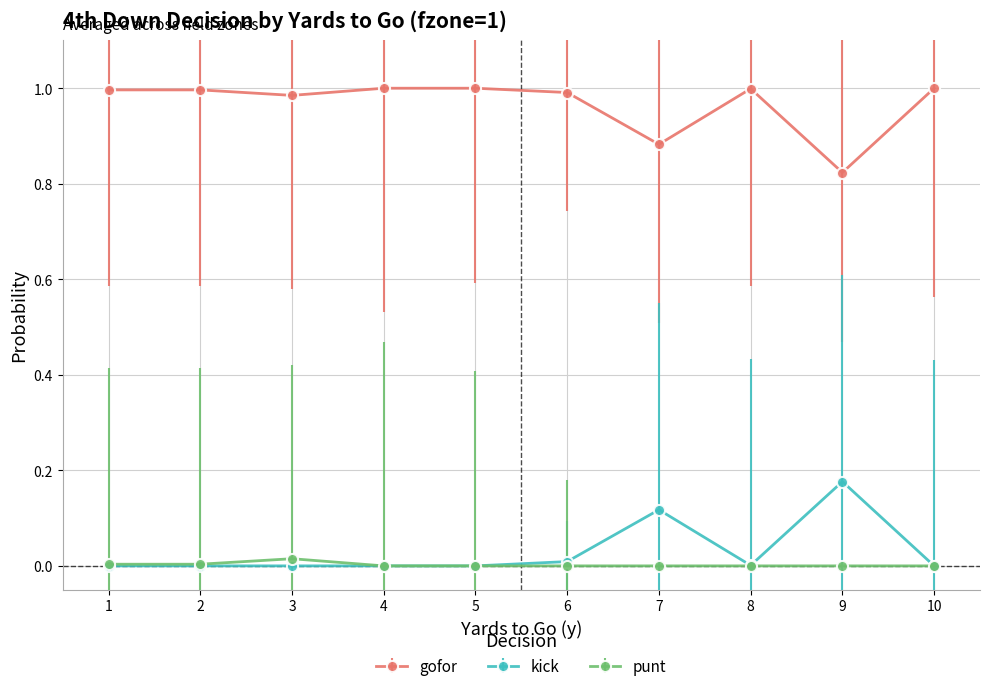

True or false: kick has more than 1 points higher than both neighbors.

True